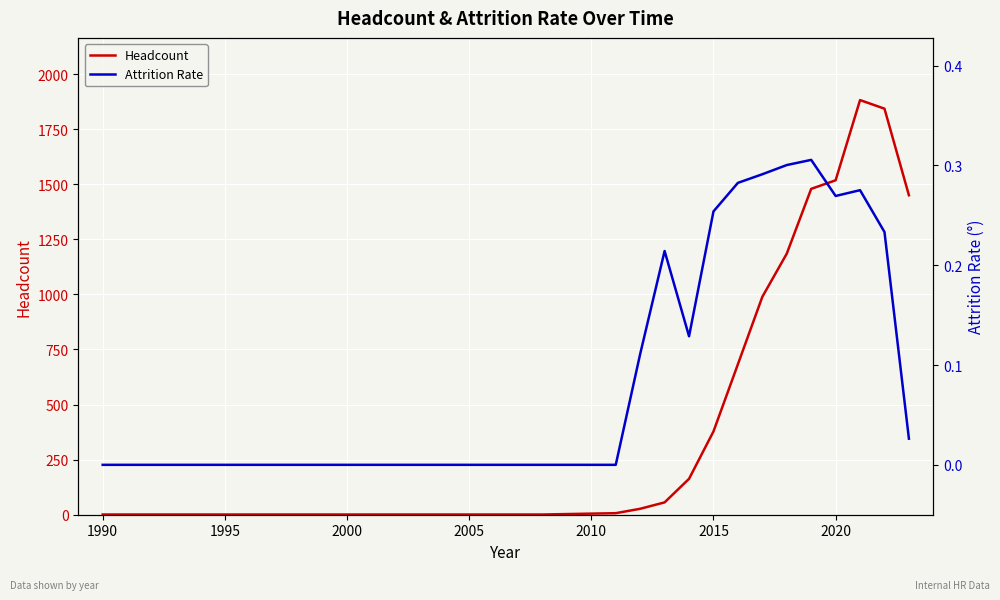

List the series in order of their overall mean, highest first.

Headcount, Attrition Rate